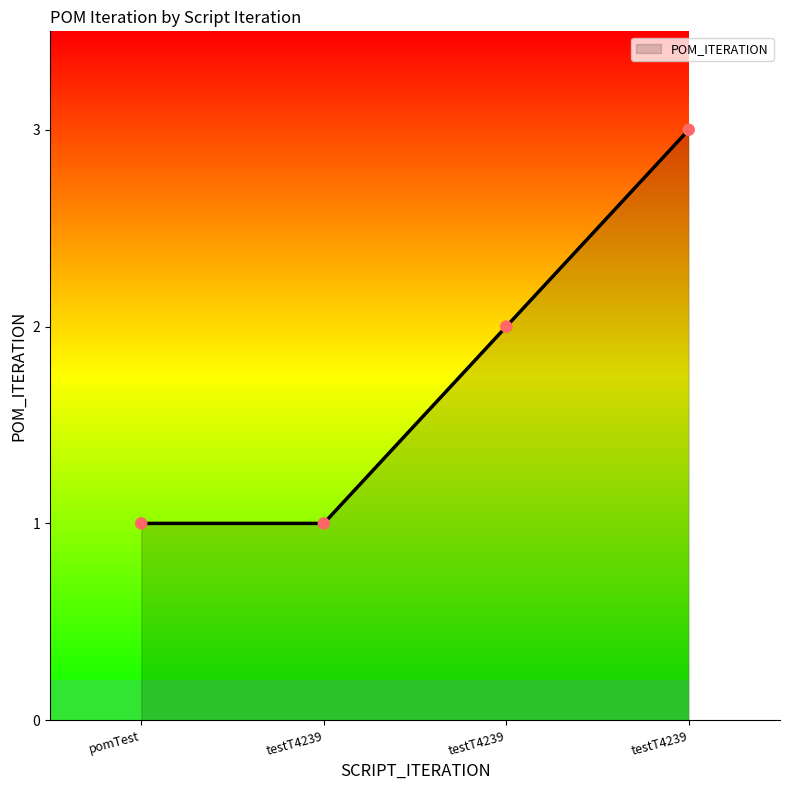

Which has a higher value, testT4239 or pomTest?

testT4239